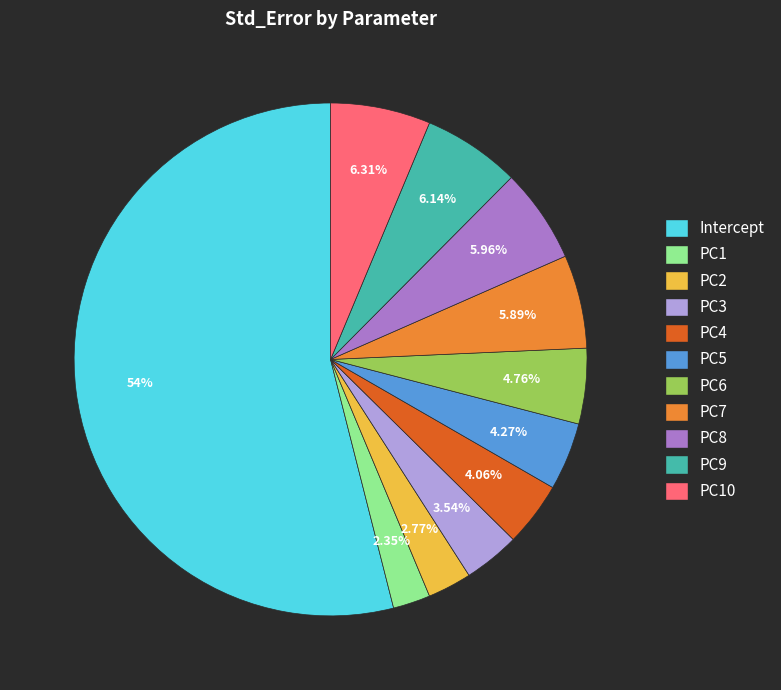

To the nearest percent, what portion does PC9 represent?

6%